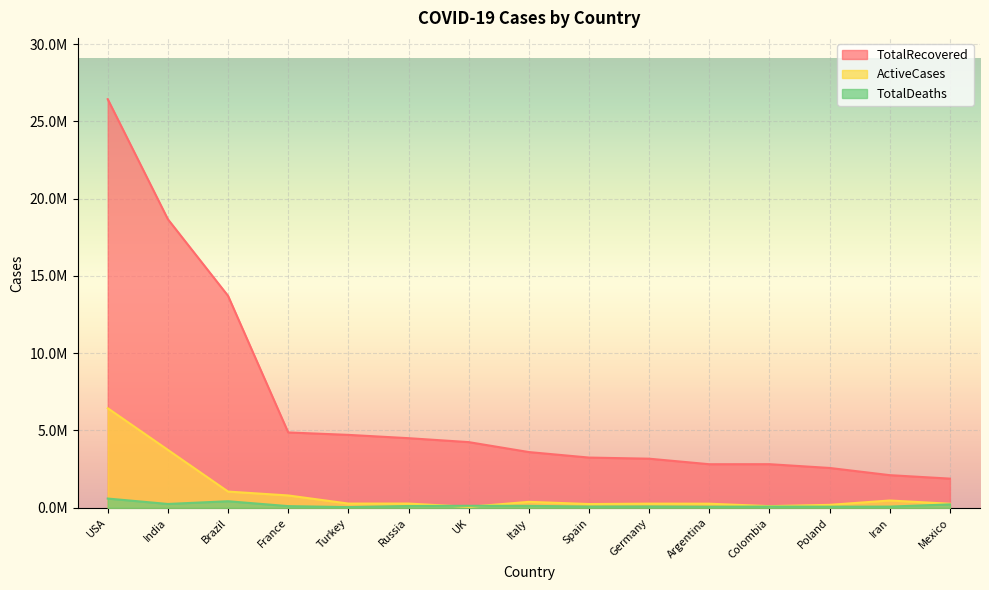

How many data points in ActiveCases are less than 271385?

7